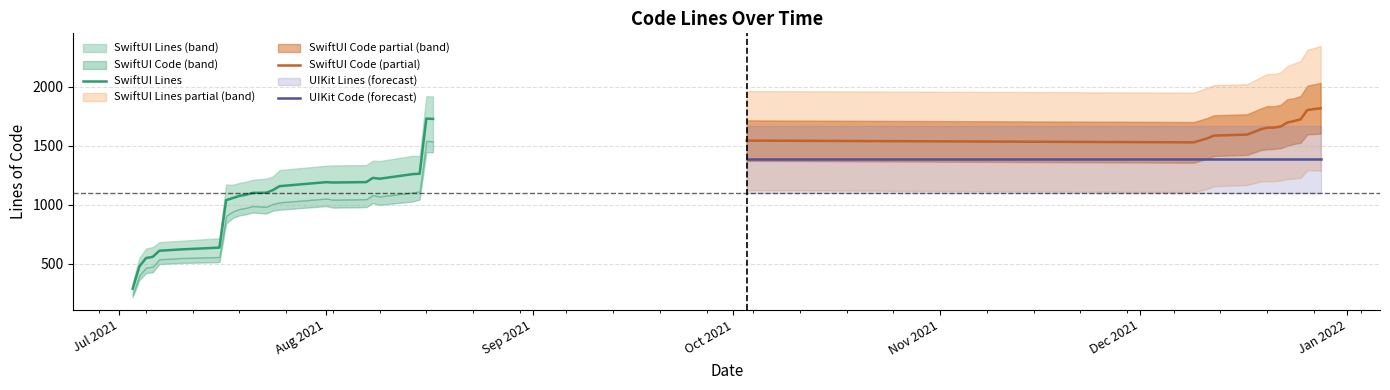

What is the label of the 38th point from the left?

2021-12-26